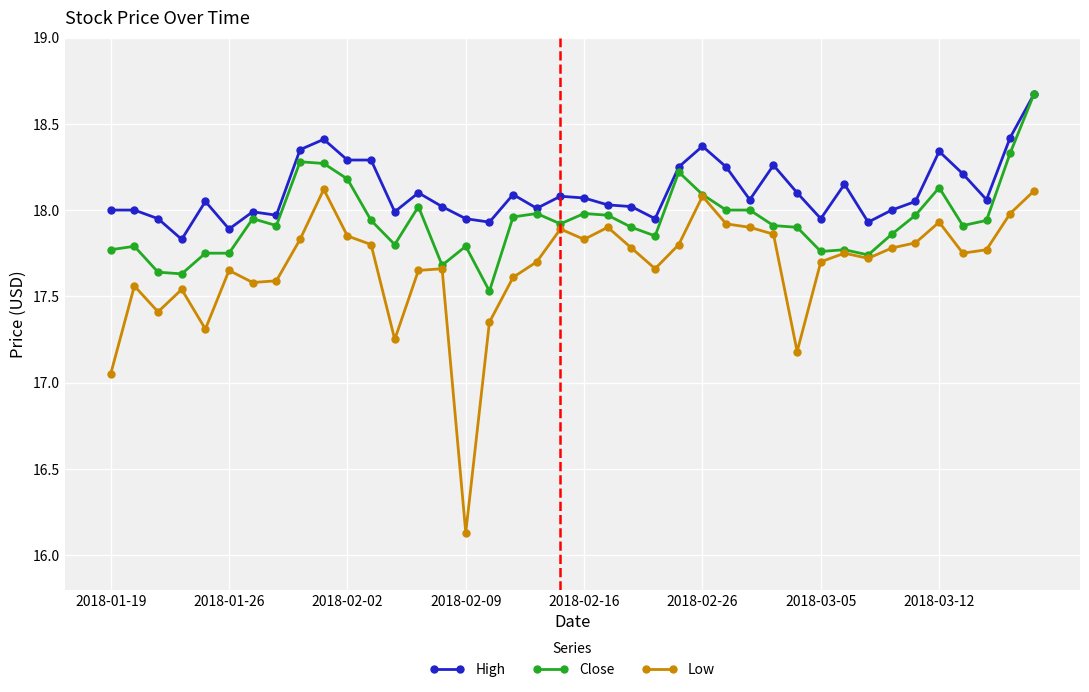

True or false: Low and High intersect in this chart.

False